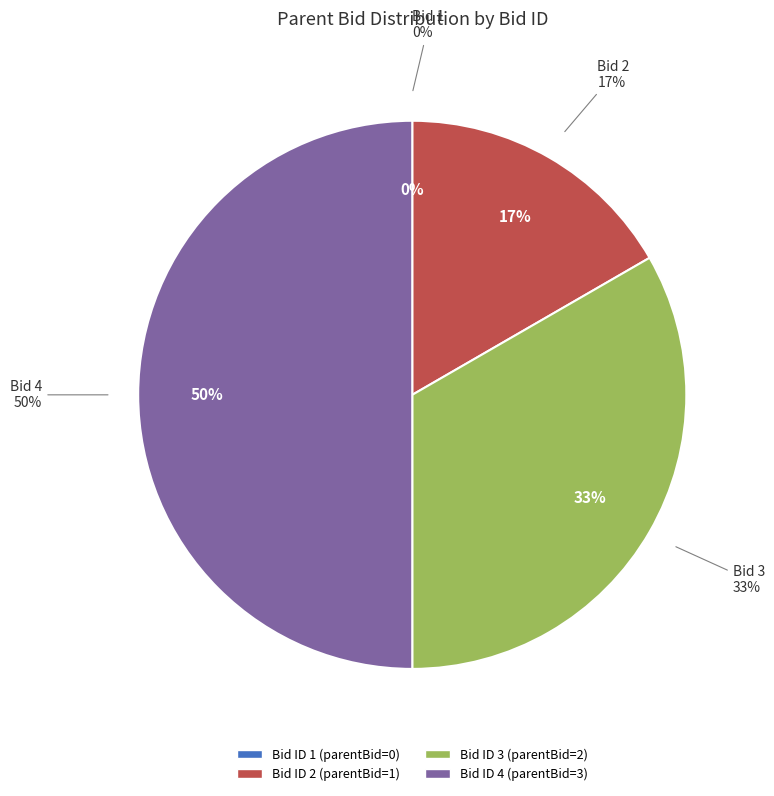

What is the smallest slice in the pie chart?

1